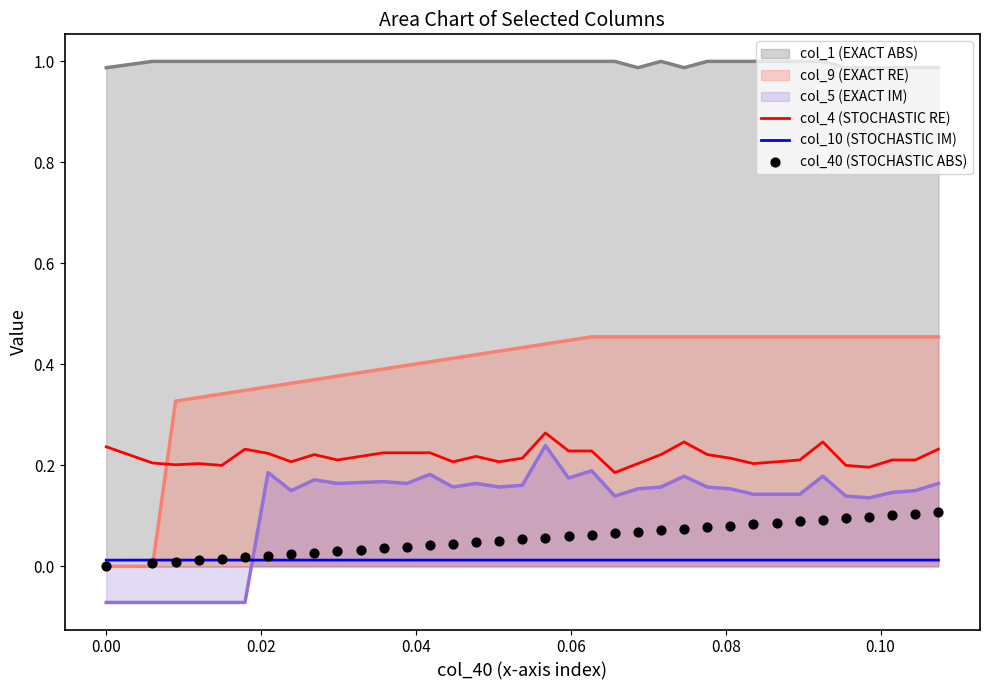

True or false: col_4 (STOCHASTIC RE) and col_9 (EXACT RE) intersect in this chart.

True